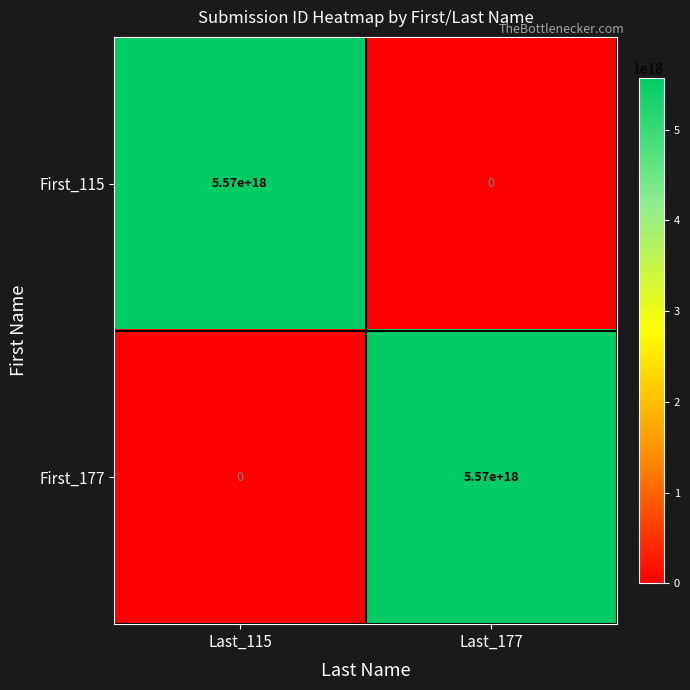

Rank the series at Last_115 from lowest to highest value.

First_177, First_115